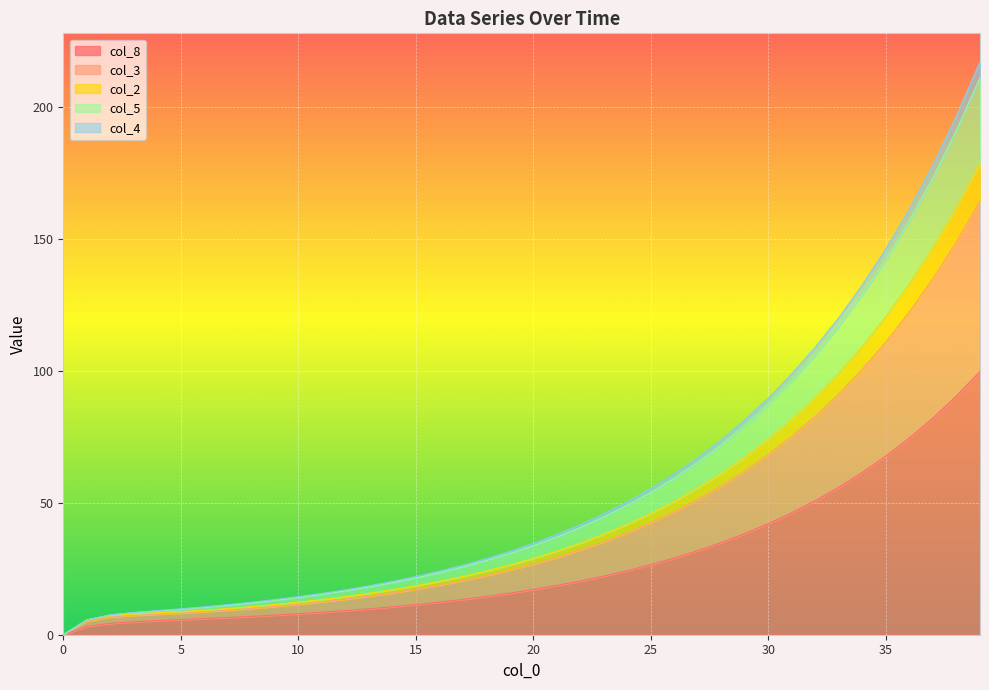

Is it true that col_8 equals 5.7 at 5?

True